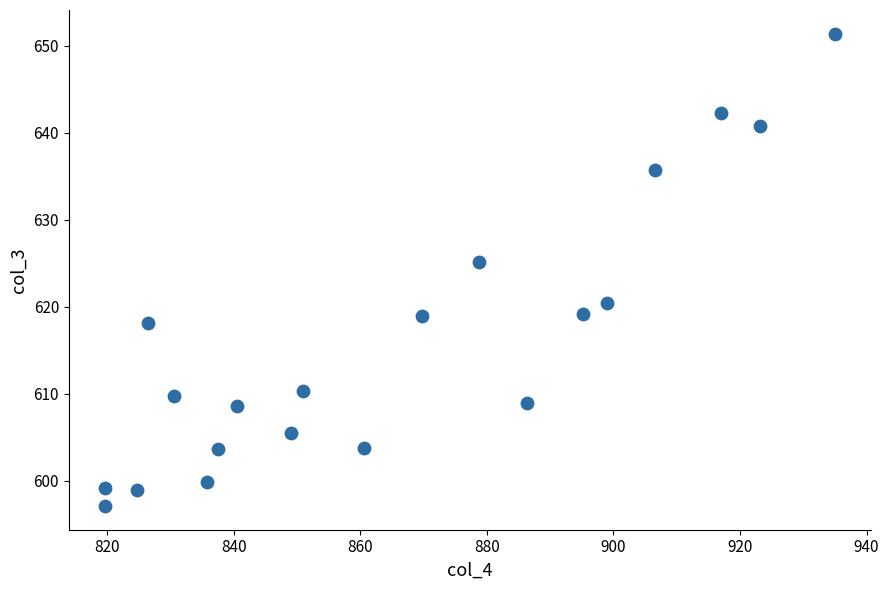

What Y value in the scatter plot is closest to 624?

625.1